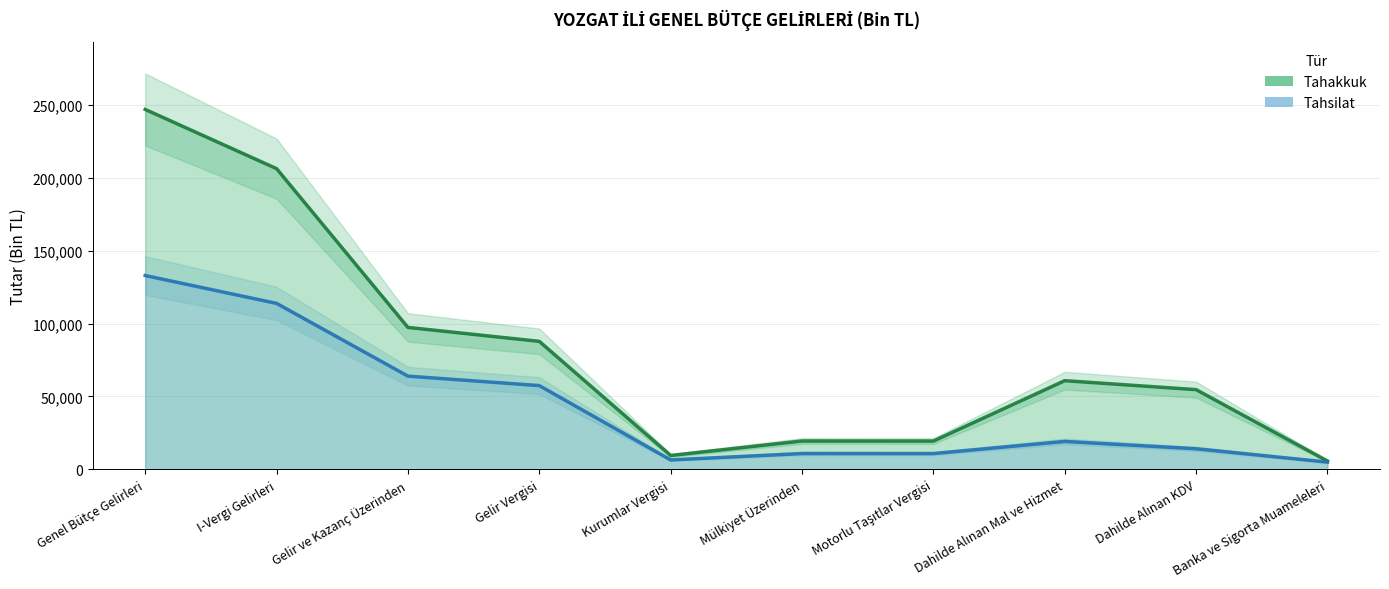

What position from the right is Dahilde Alınan KDV?

2